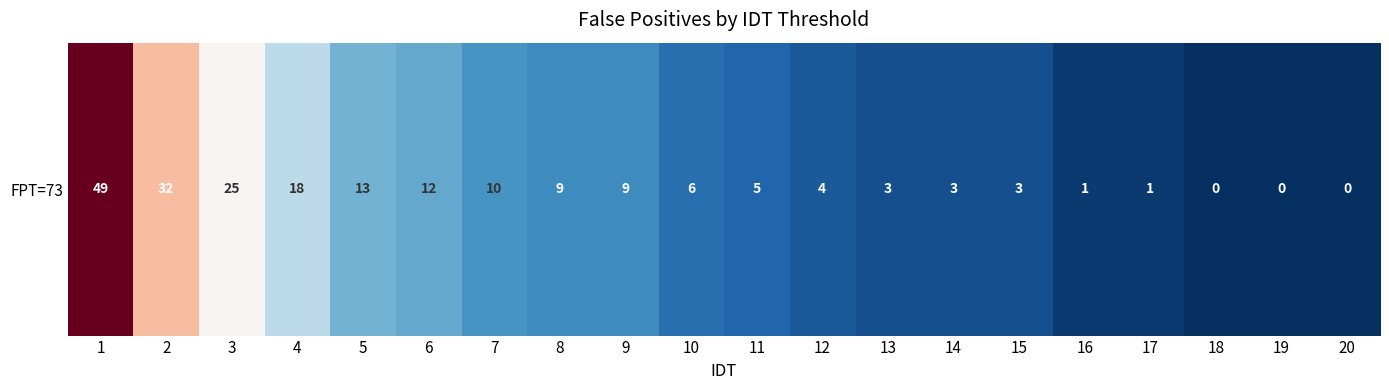

Is it true that the value at 2 is 15?

False